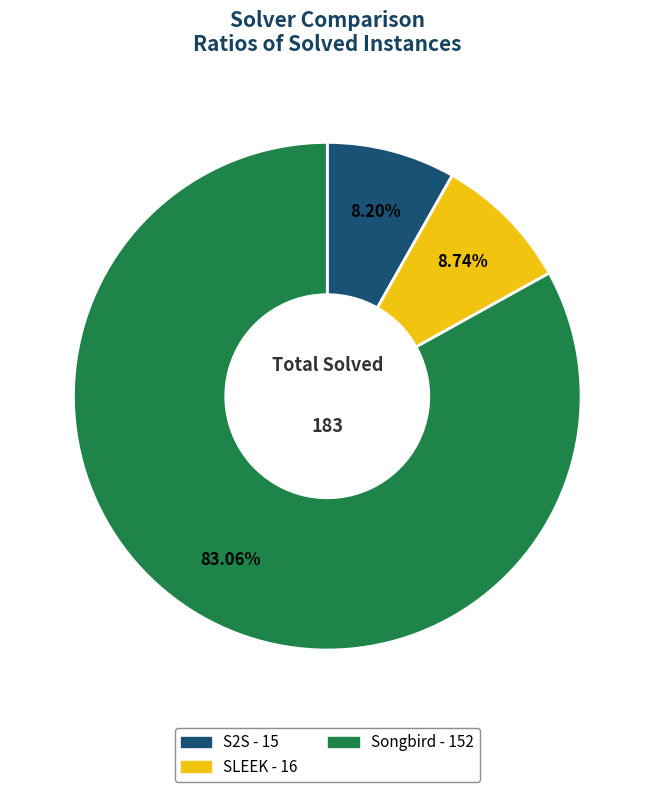

Which category has the biggest portion of the pie?

Songbird